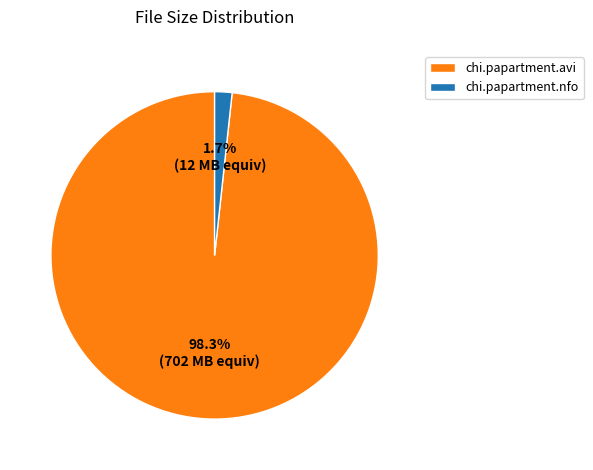

Between chi.papartment.avi and chi.papartment.nfo, which is larger?

chi.papartment.avi